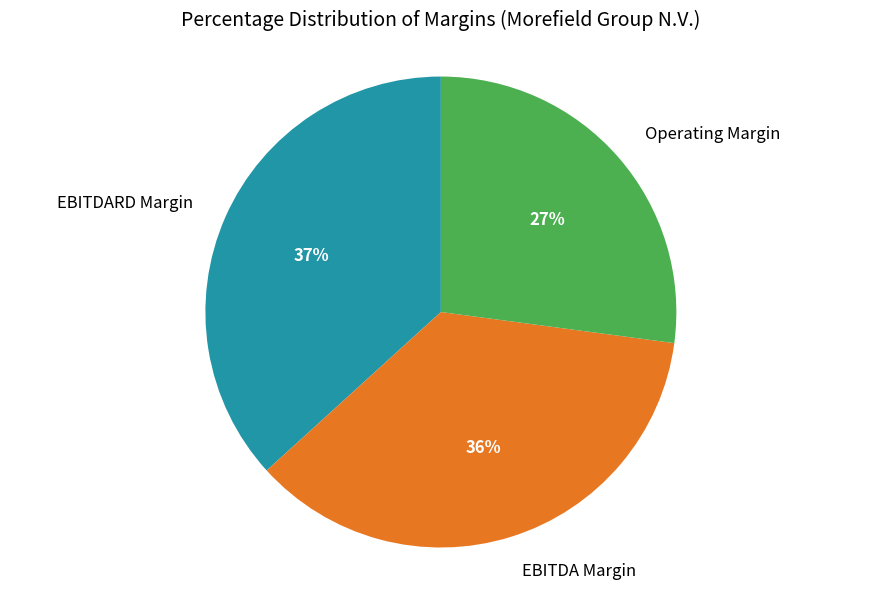

How many slices are in this pie chart?

3